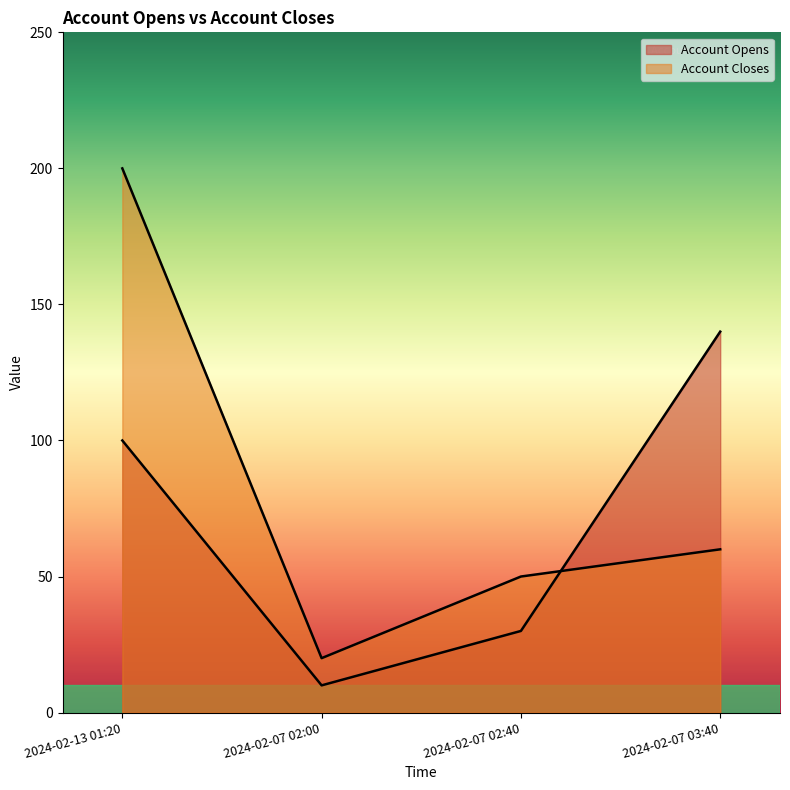

Rank the series by their maximum value, from highest to lowest.

Account Closes, Account Opens